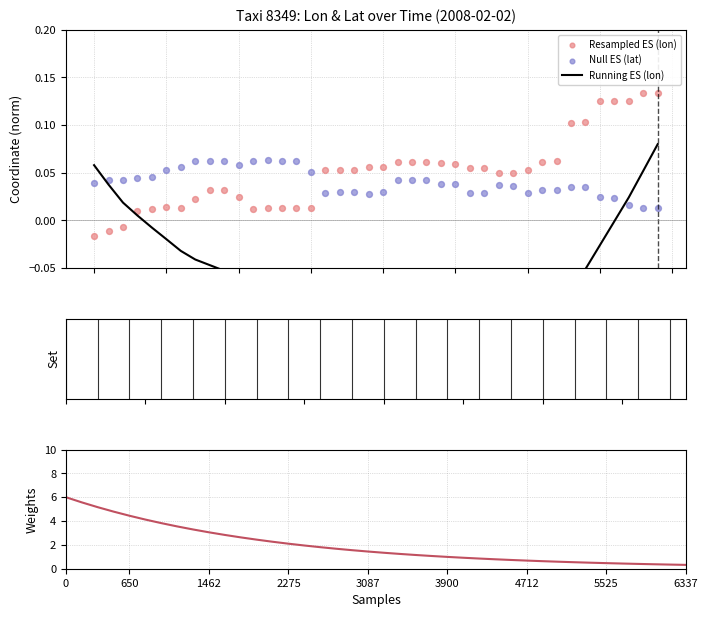

At how many categories does at least one series exceed 2?

15